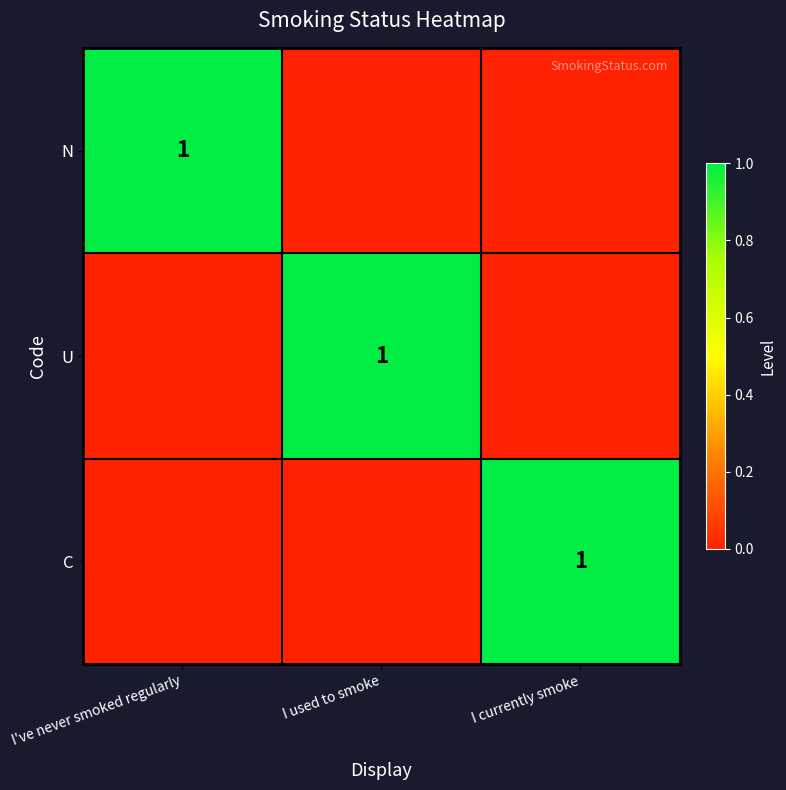

True or false: U has a value of 1 at I used to smoke.

True